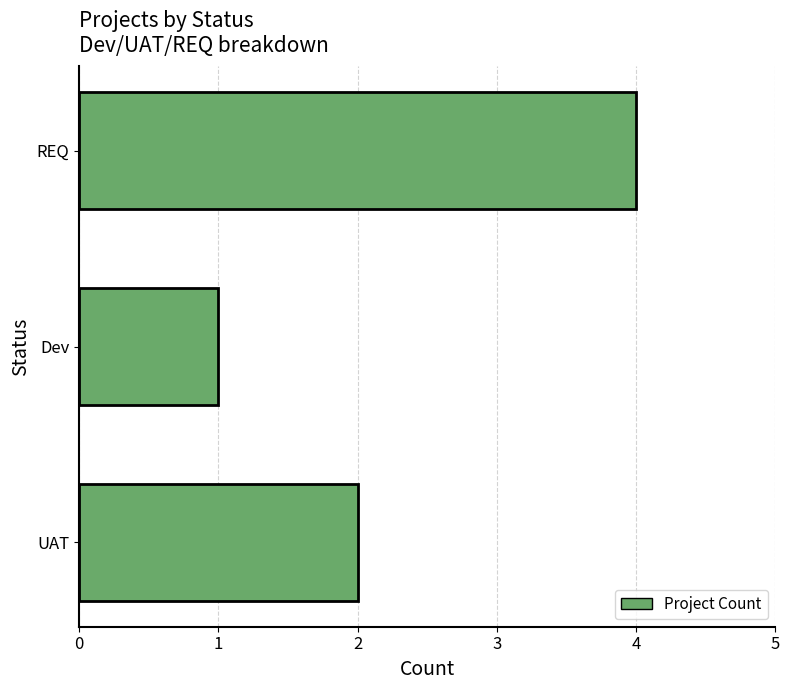

List the labels in order of value, largest first.

REQ, UAT, Dev